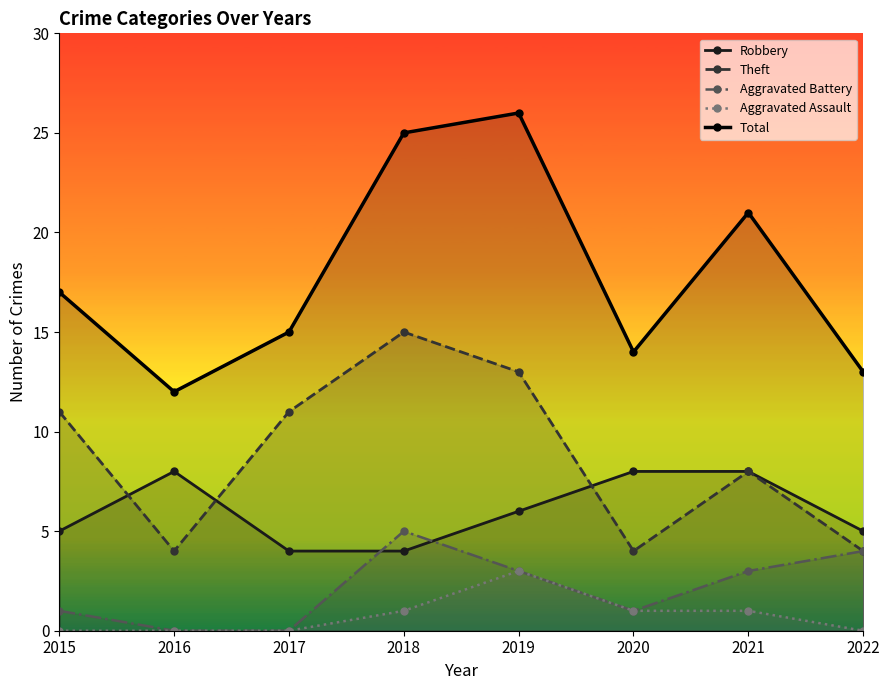

What is the difference between the second highest and second lowest values in the Aggravated Assault series?

1